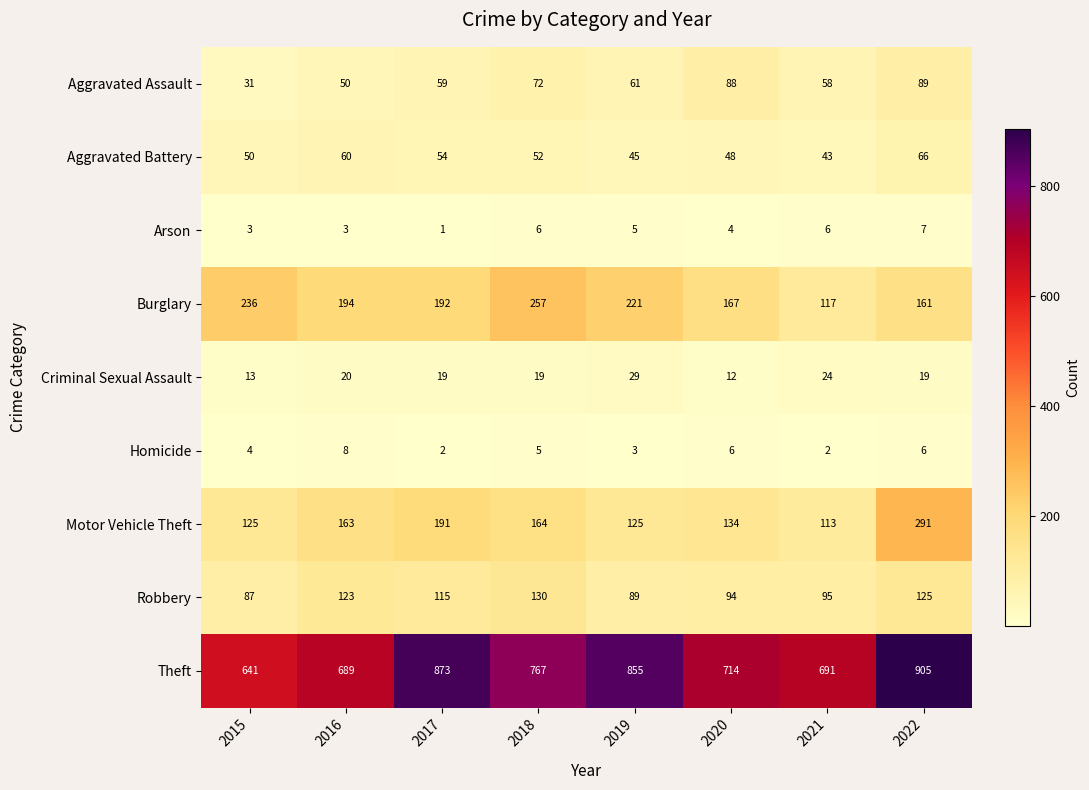

Rank the series at 2022 from highest to lowest value.

Theft, Motor Vehicle Theft, Burglary, Robbery, Aggravated Assault, Aggravated Battery, Criminal Sexual Assault, Arson, Homicide